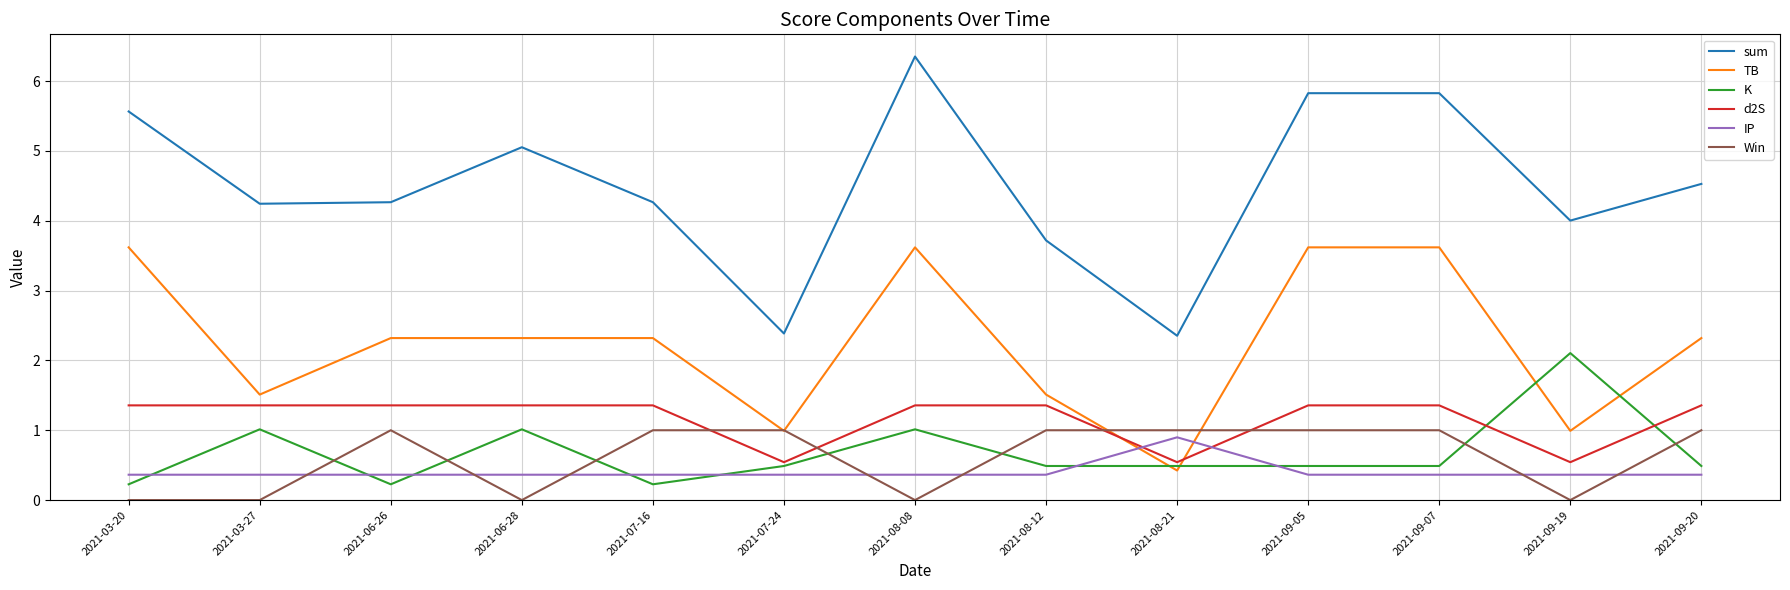

At which label does TB first exceed 2?

2021-03-20